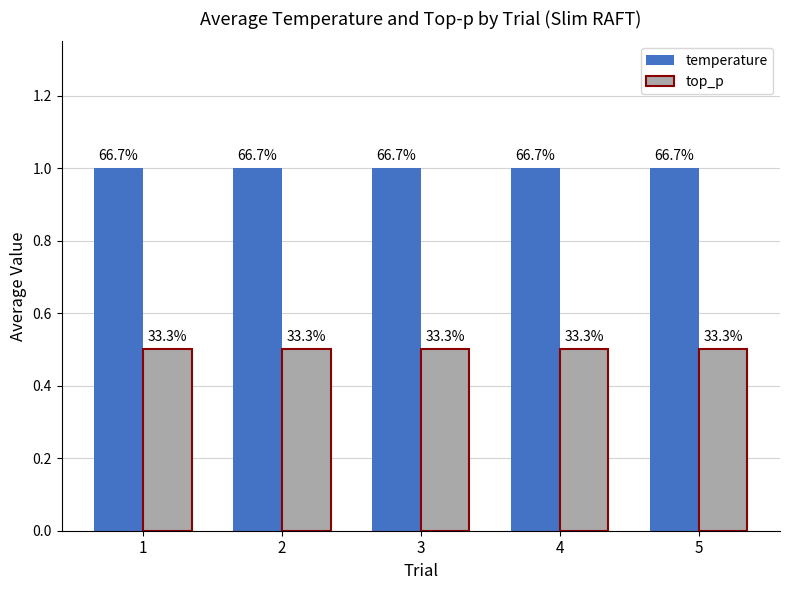

What is the average value of the temperature series?

1.0